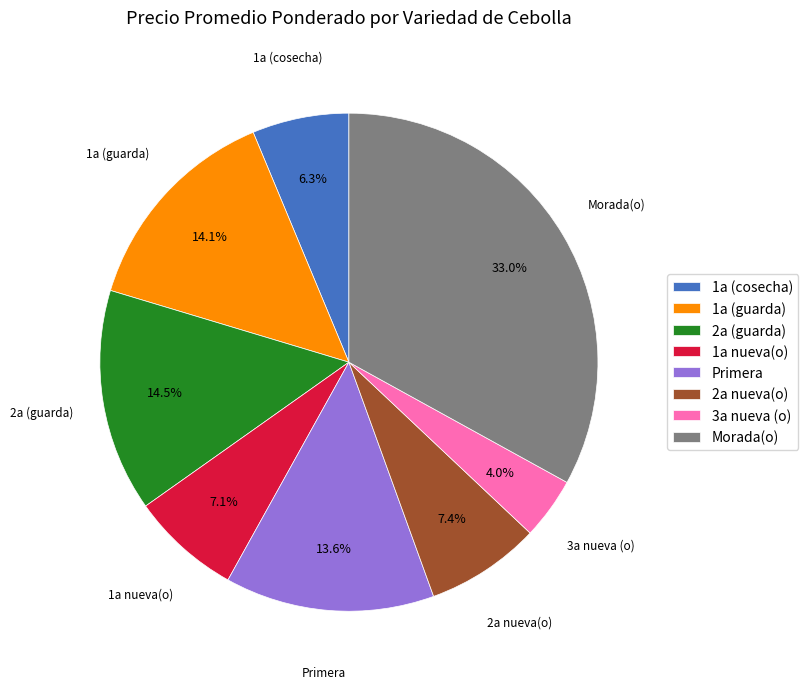

To the nearest percent, what is the combined percentage of 1a (guarda) and Primera?

28%